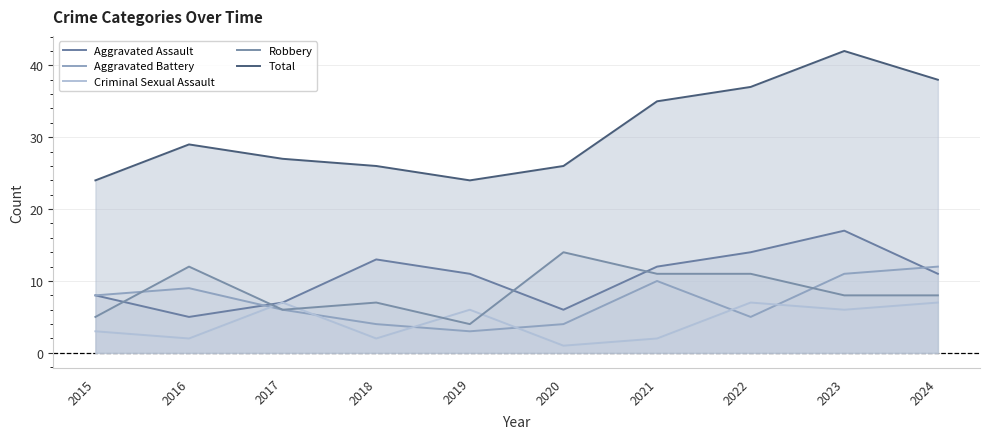

Which series ends up on top after the final intersection of Aggravated Battery and Criminal Sexual Assault?

Aggravated Battery